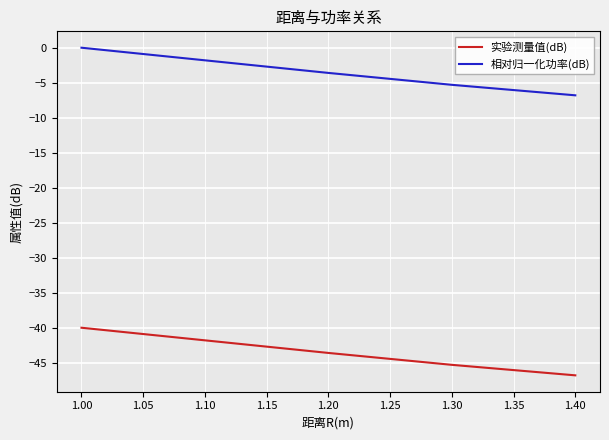

What value does the 实验测量值(dB) series have at 1.40?

-46.8